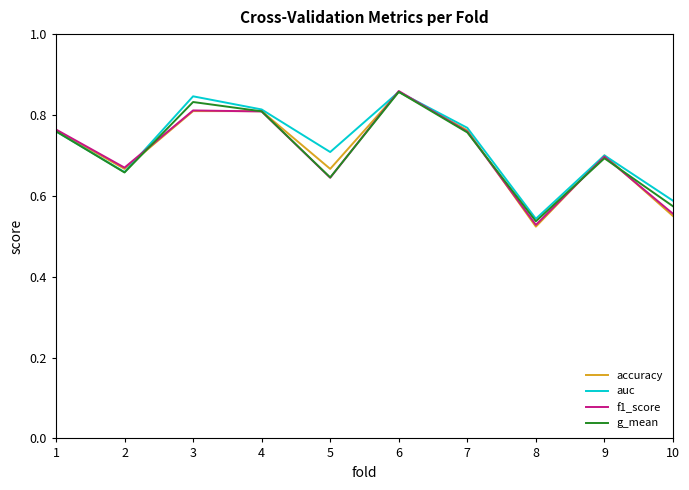

What is the sum of all accuracy values?

7.1